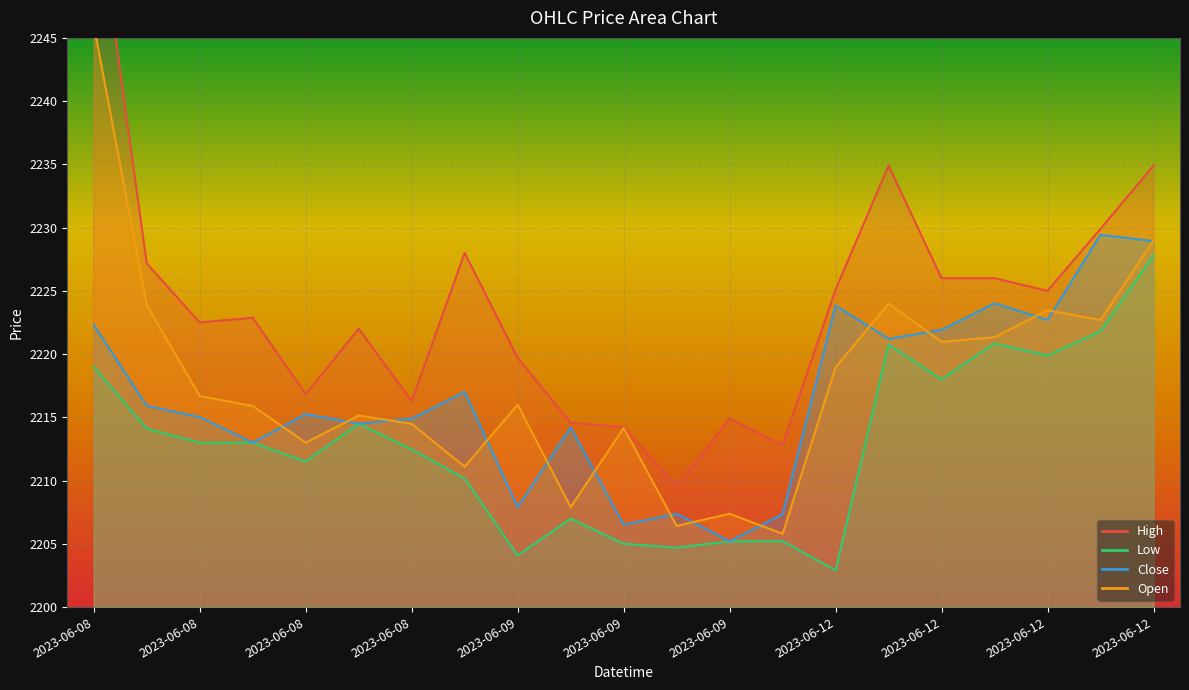

Rank the series by their maximum value, from highest to lowest.

High, Open, Close, Low